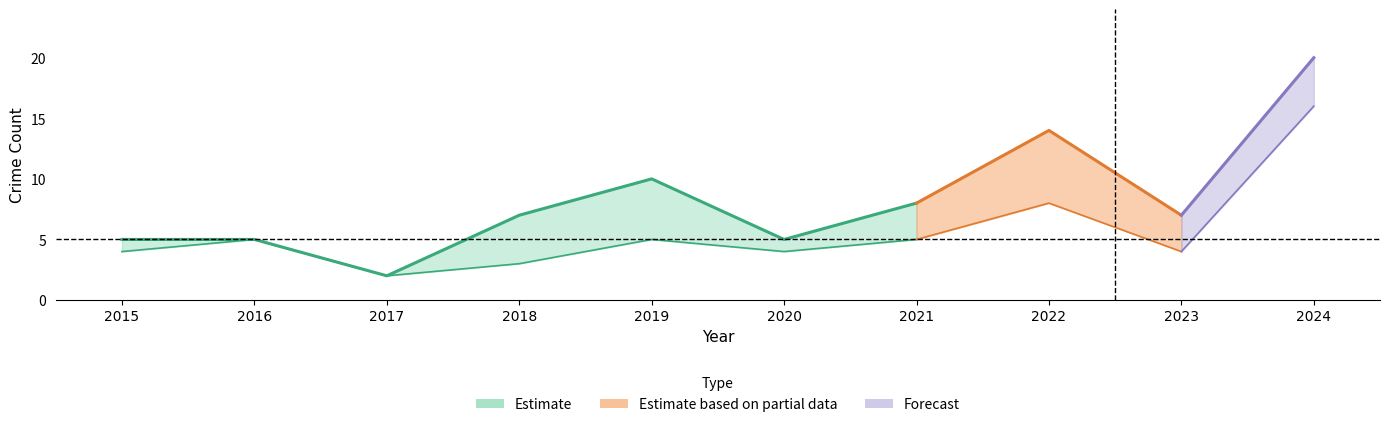

At which category is the sum across all series the highest?

2024